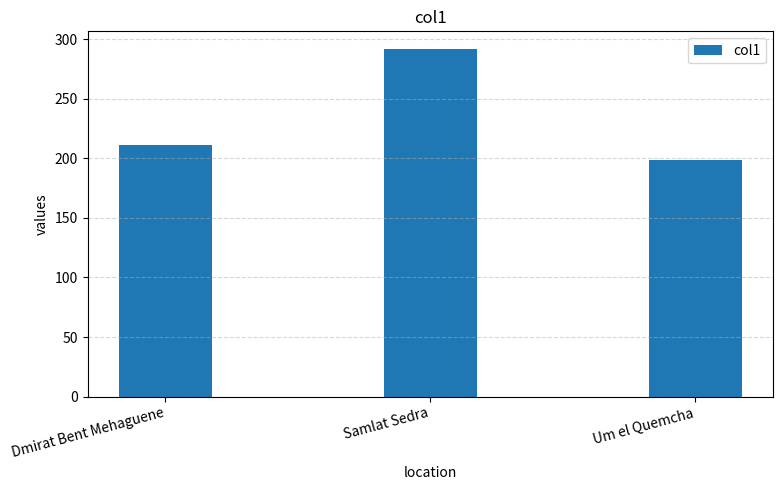

What is the approximate value at Dmirat Bent Mehaguene, to the nearest 10?

210